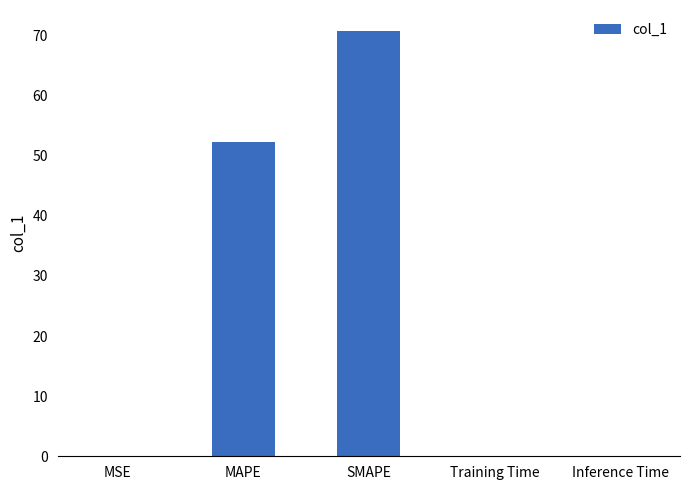

What is the maximum value shown in the chart?

70.7